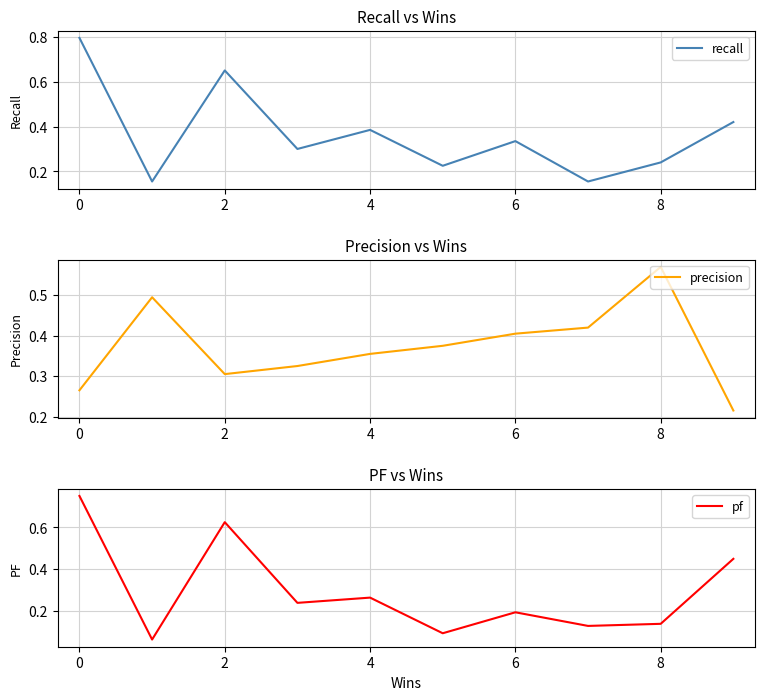

In pf, how many points are higher than both neighbors (excluding endpoints)?

3